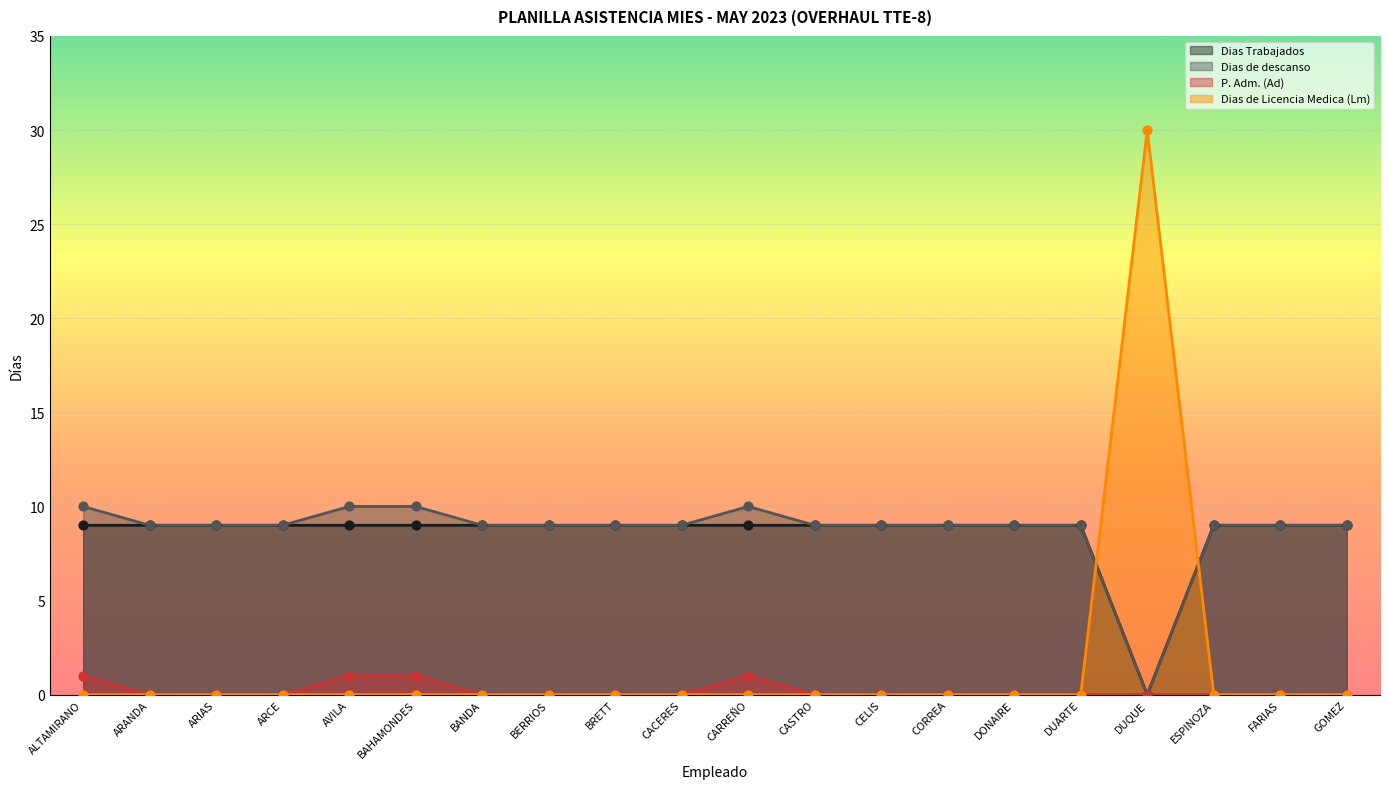

What are all the series names shown in the legend?

Dias Trabajados, Dias de descanso, P. Adm. (Ad), Dias de Licencia Medica (Lm)